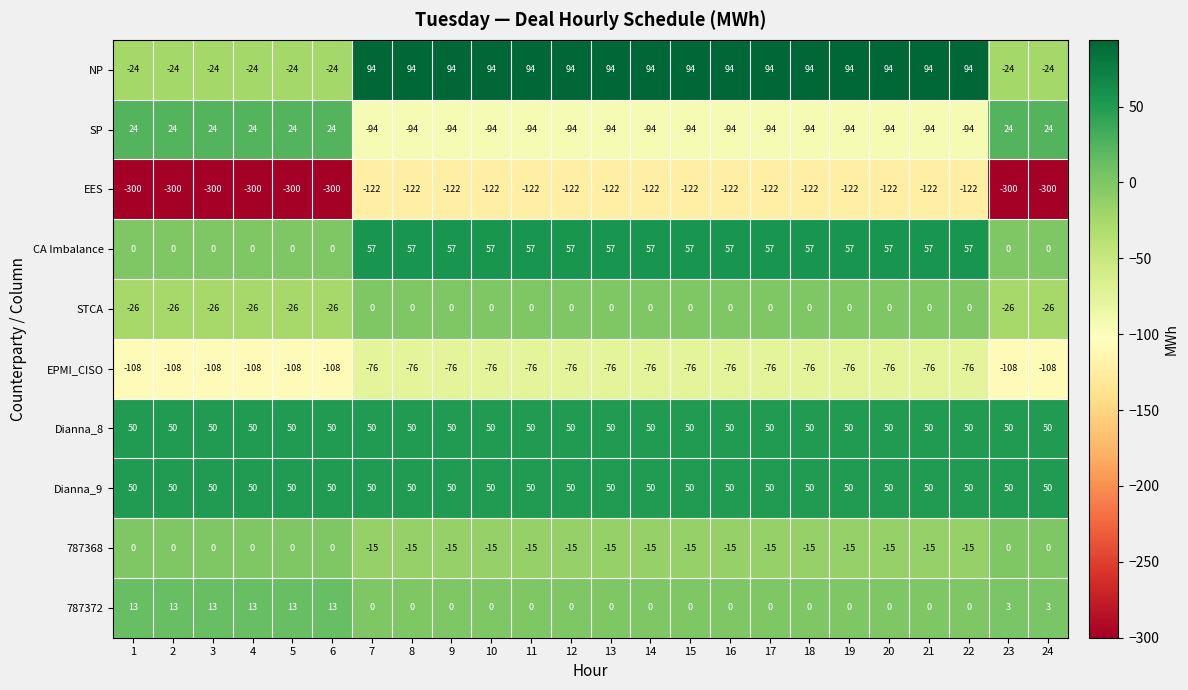

Is it true that CA Imbalance equals 93 at 14?

False